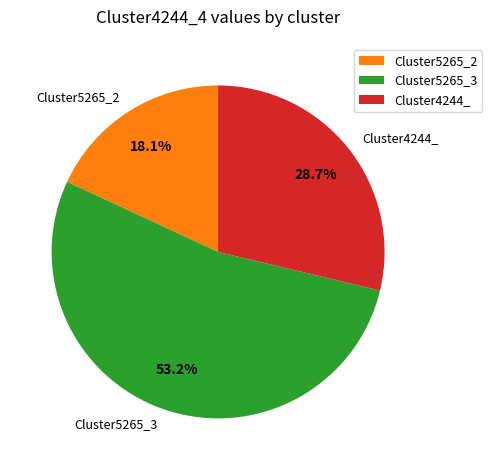

To the nearest percent, what is the difference between the largest and smallest slice percentages?

35%